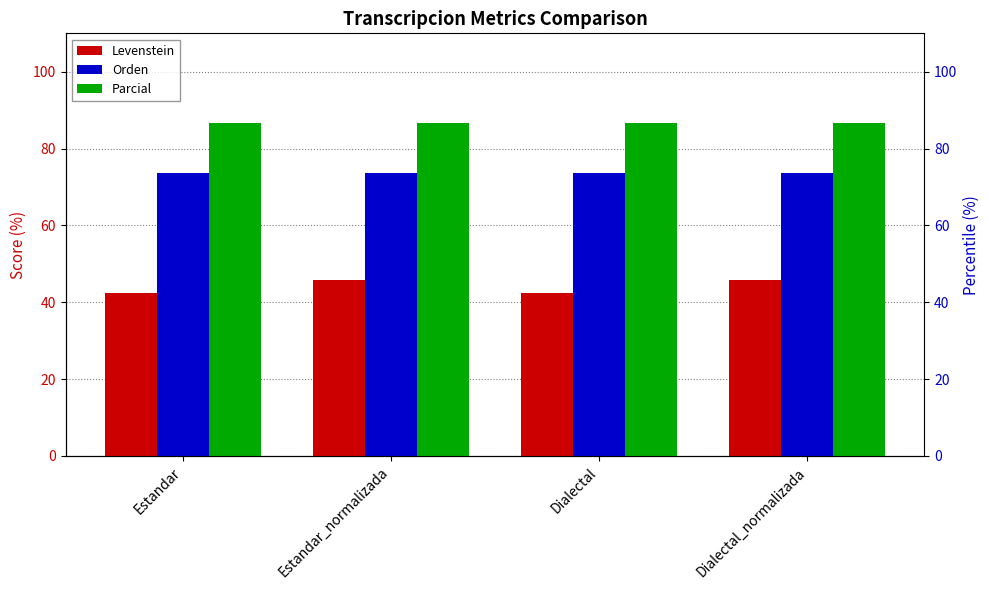

Does the chart contain stacked bars?

No